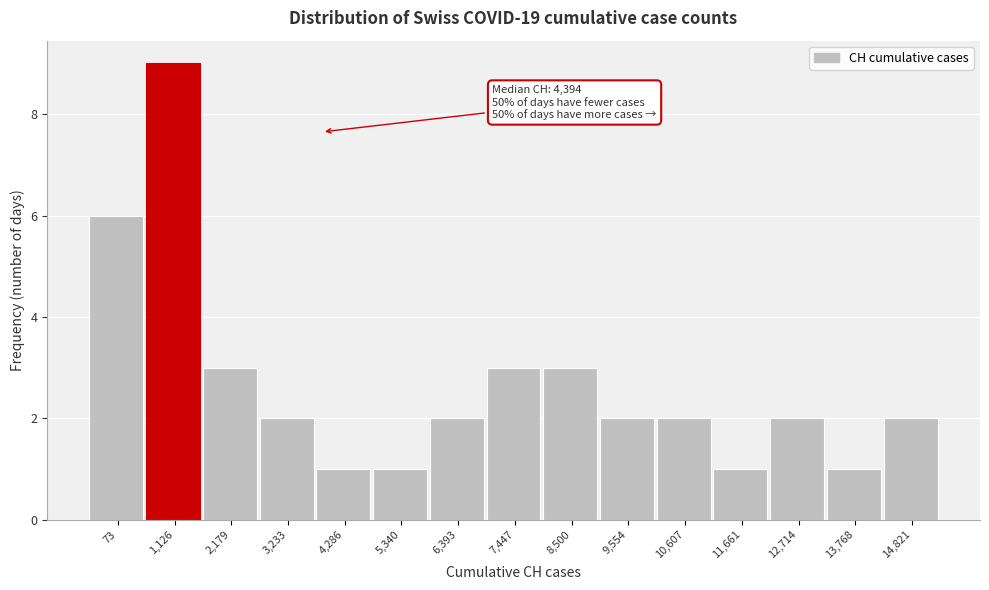

Reading left to right, transcribe all the data shown in this chart.

73=6	1,126=9	2,179=3	3,233=2	4,286=1	5,340=1	6,393=2	7,447=3	8,500=3	9,554=2	10,607=2	11,661=1	12,714=2	13,768=1	14,821=2